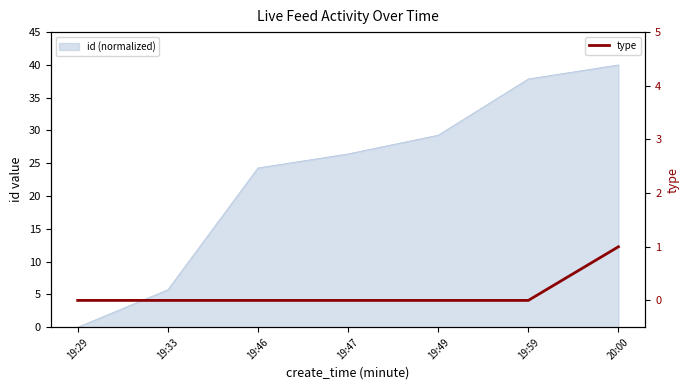

How many data points are above 0?

1